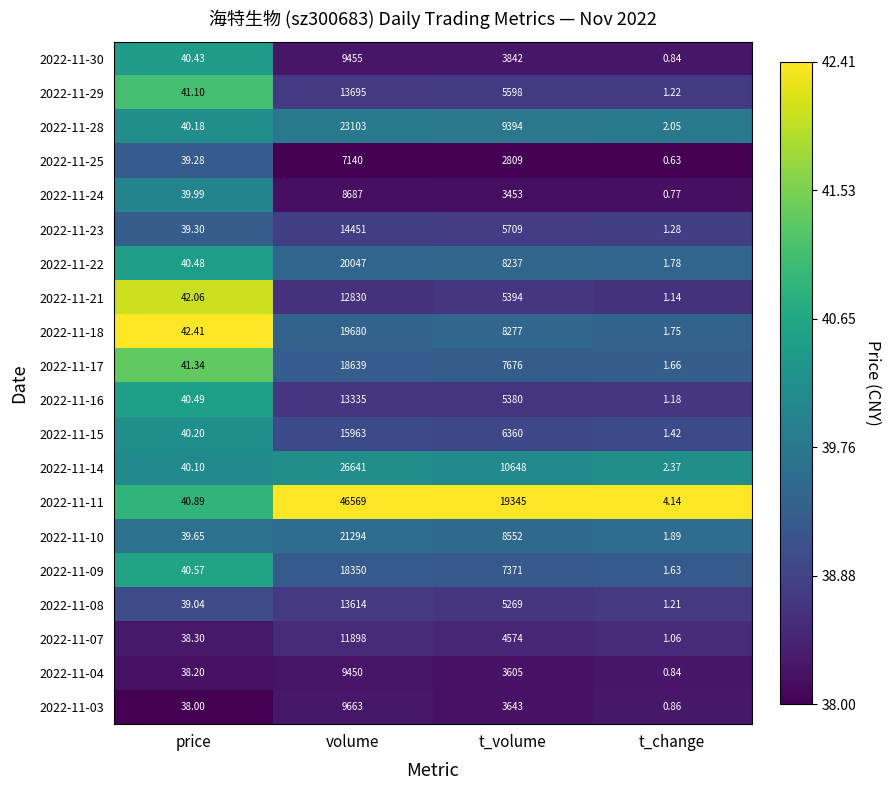

Is the value of 2022-11-09 at volume greater than the value of 2022-11-28 at t_volume?

Yes